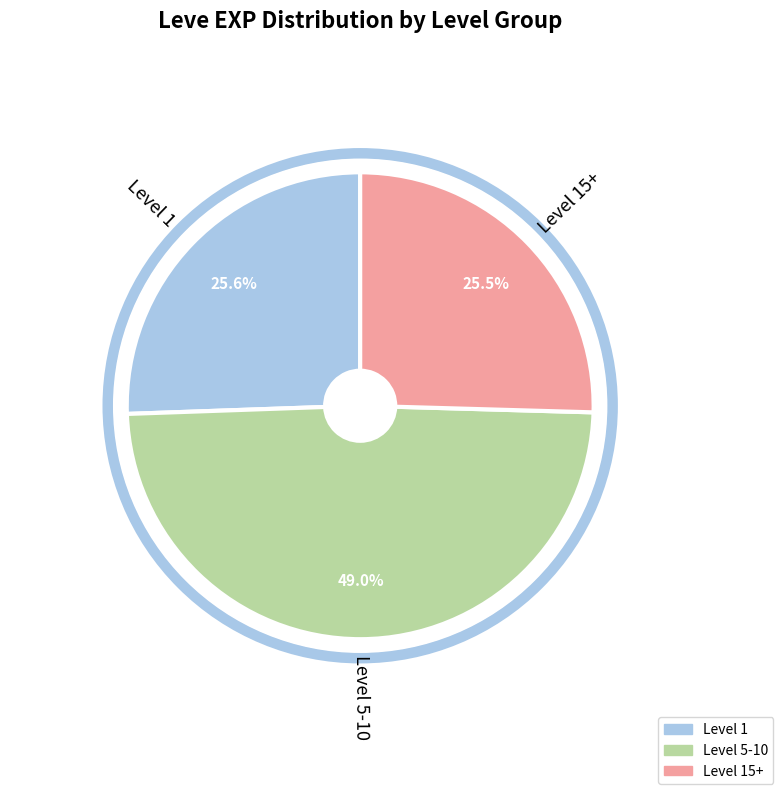

Is there any slice that represents more than half of the pie?

No